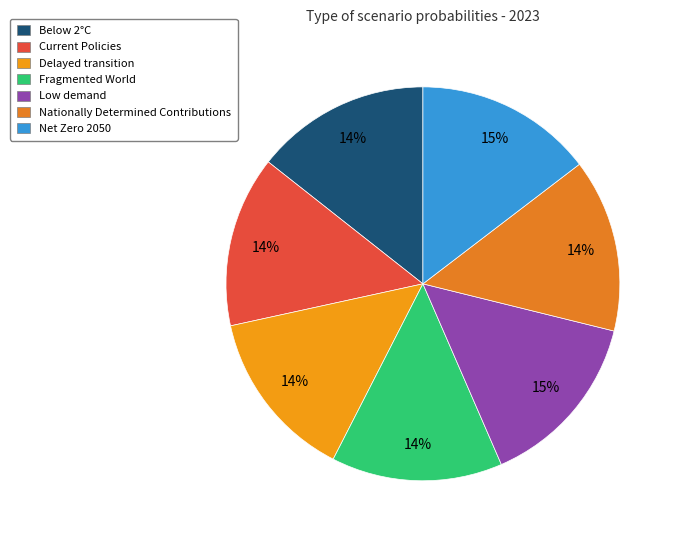

To the nearest percent, what is the difference between the Net Zero 2050 and Current Policies slice percentages?

1%